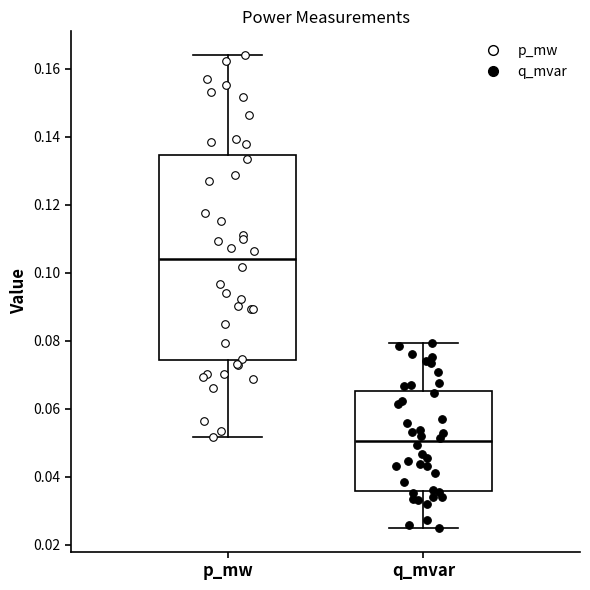

Which box has the lowest median line?

q_mvar